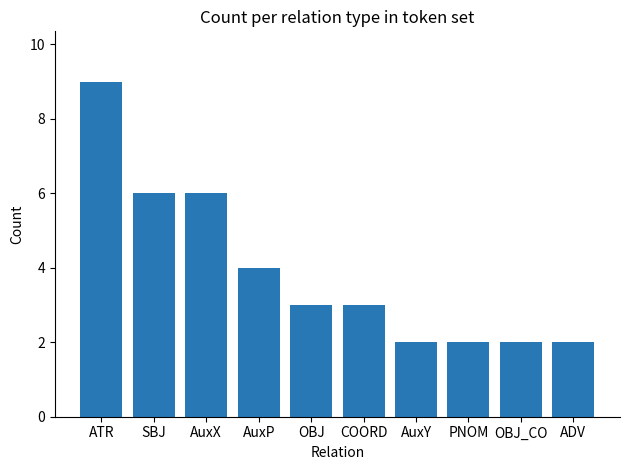

What is the approximate value at ATR?

9